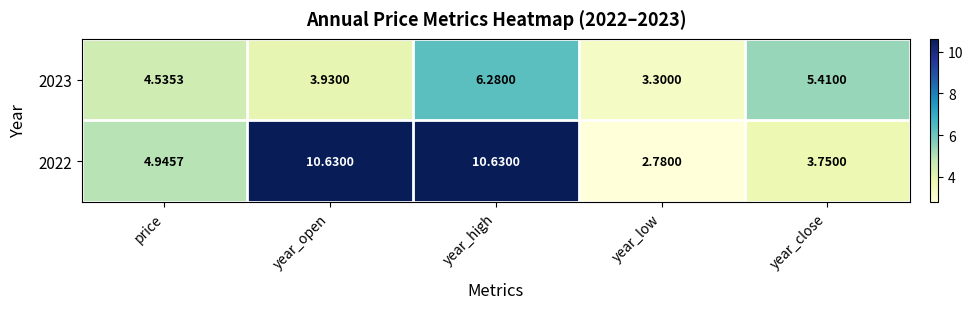

At price, list the series in order from largest to smallest.

2022, 2023